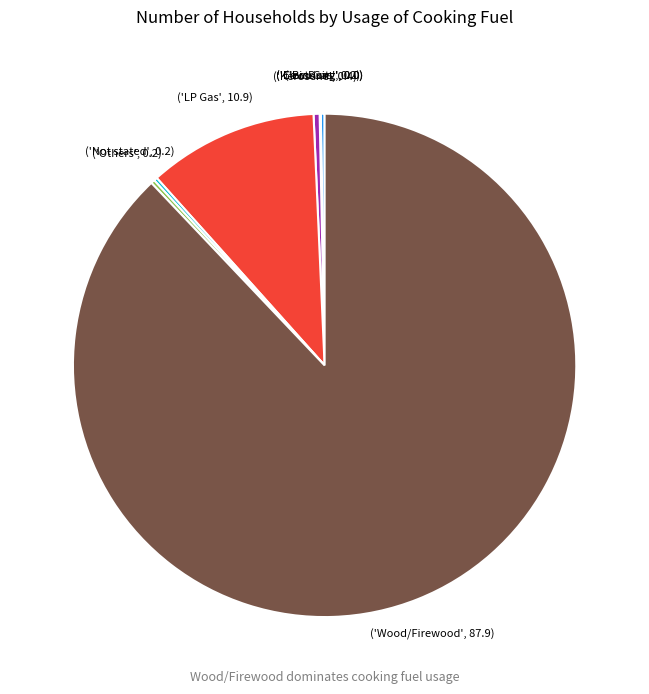

Does any single category account for the majority?

Yes